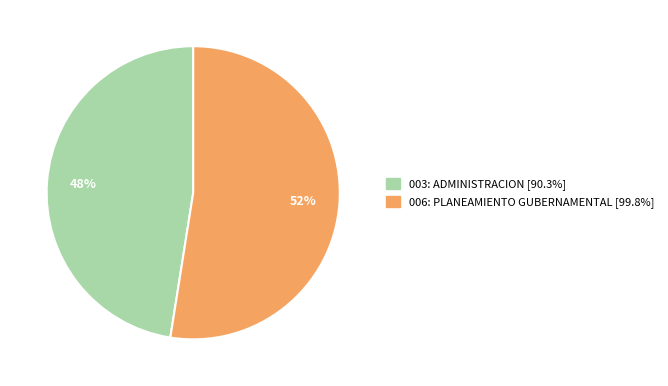

Is it true that 003: ADMINISTRACION is 48% of the pie?

True